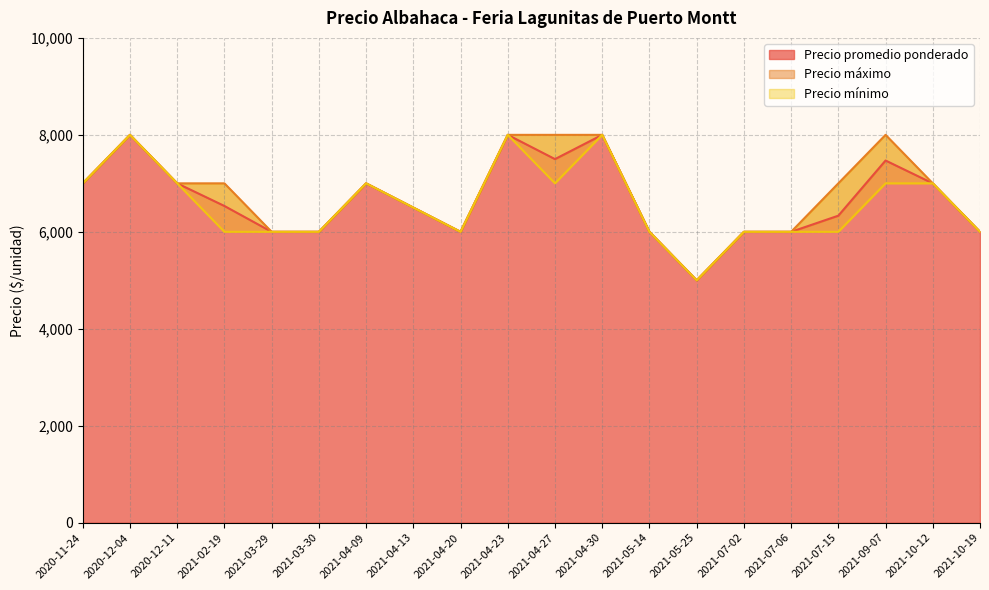

What value does the Precio máximo series have at 2021-04-13, to the nearest 50?

6500